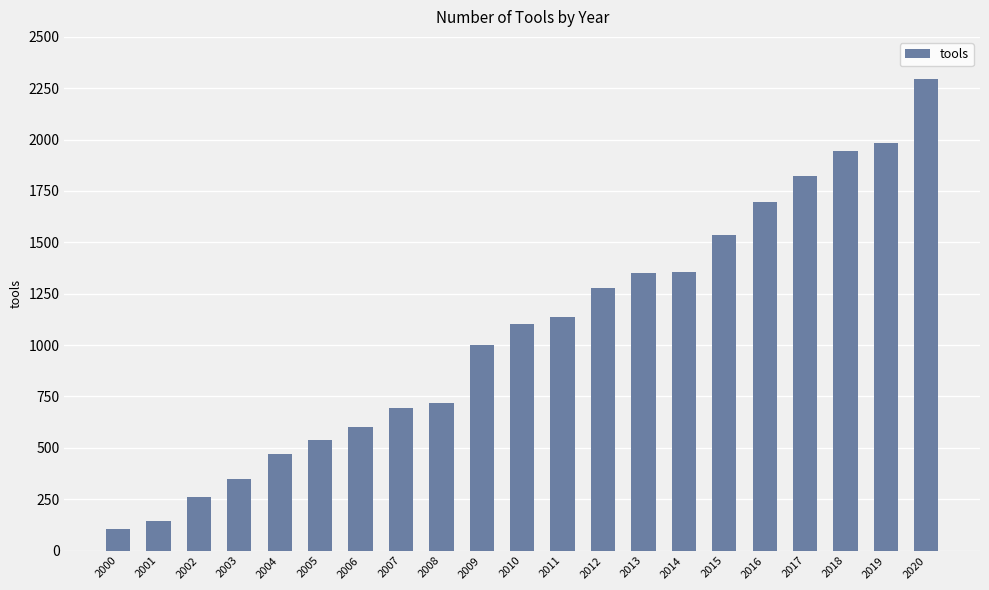

What is the value of the 9th bar from the left?

719